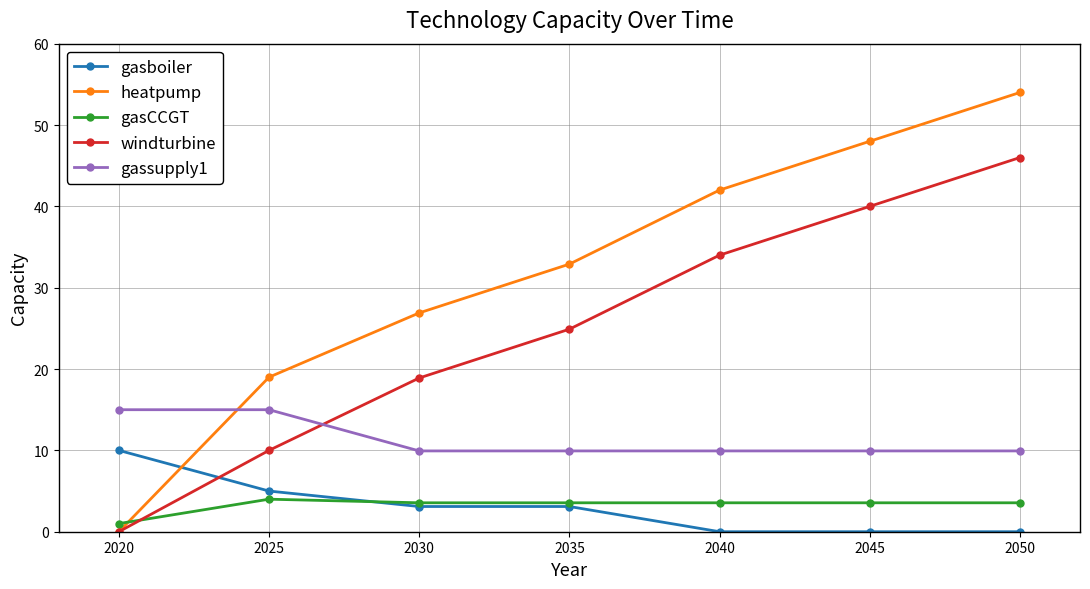

How many values in heatpump are above zero?

6